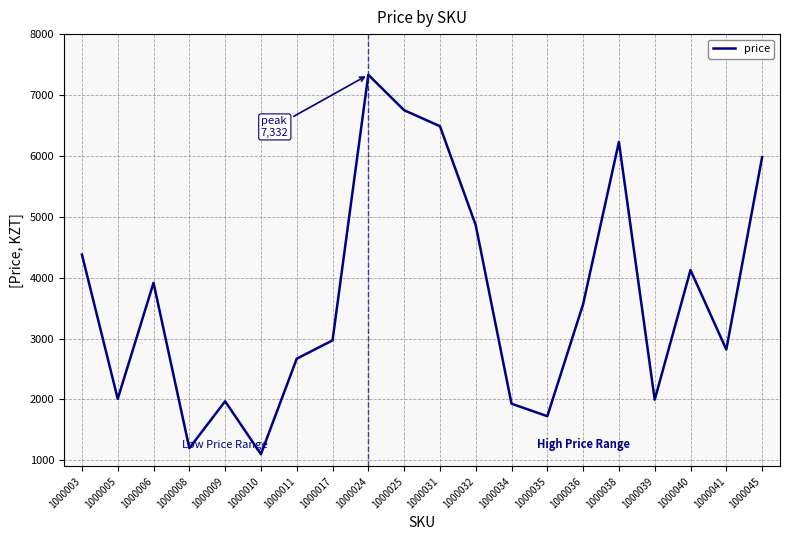

At which category does the chart reach its peak across all series?

1000024